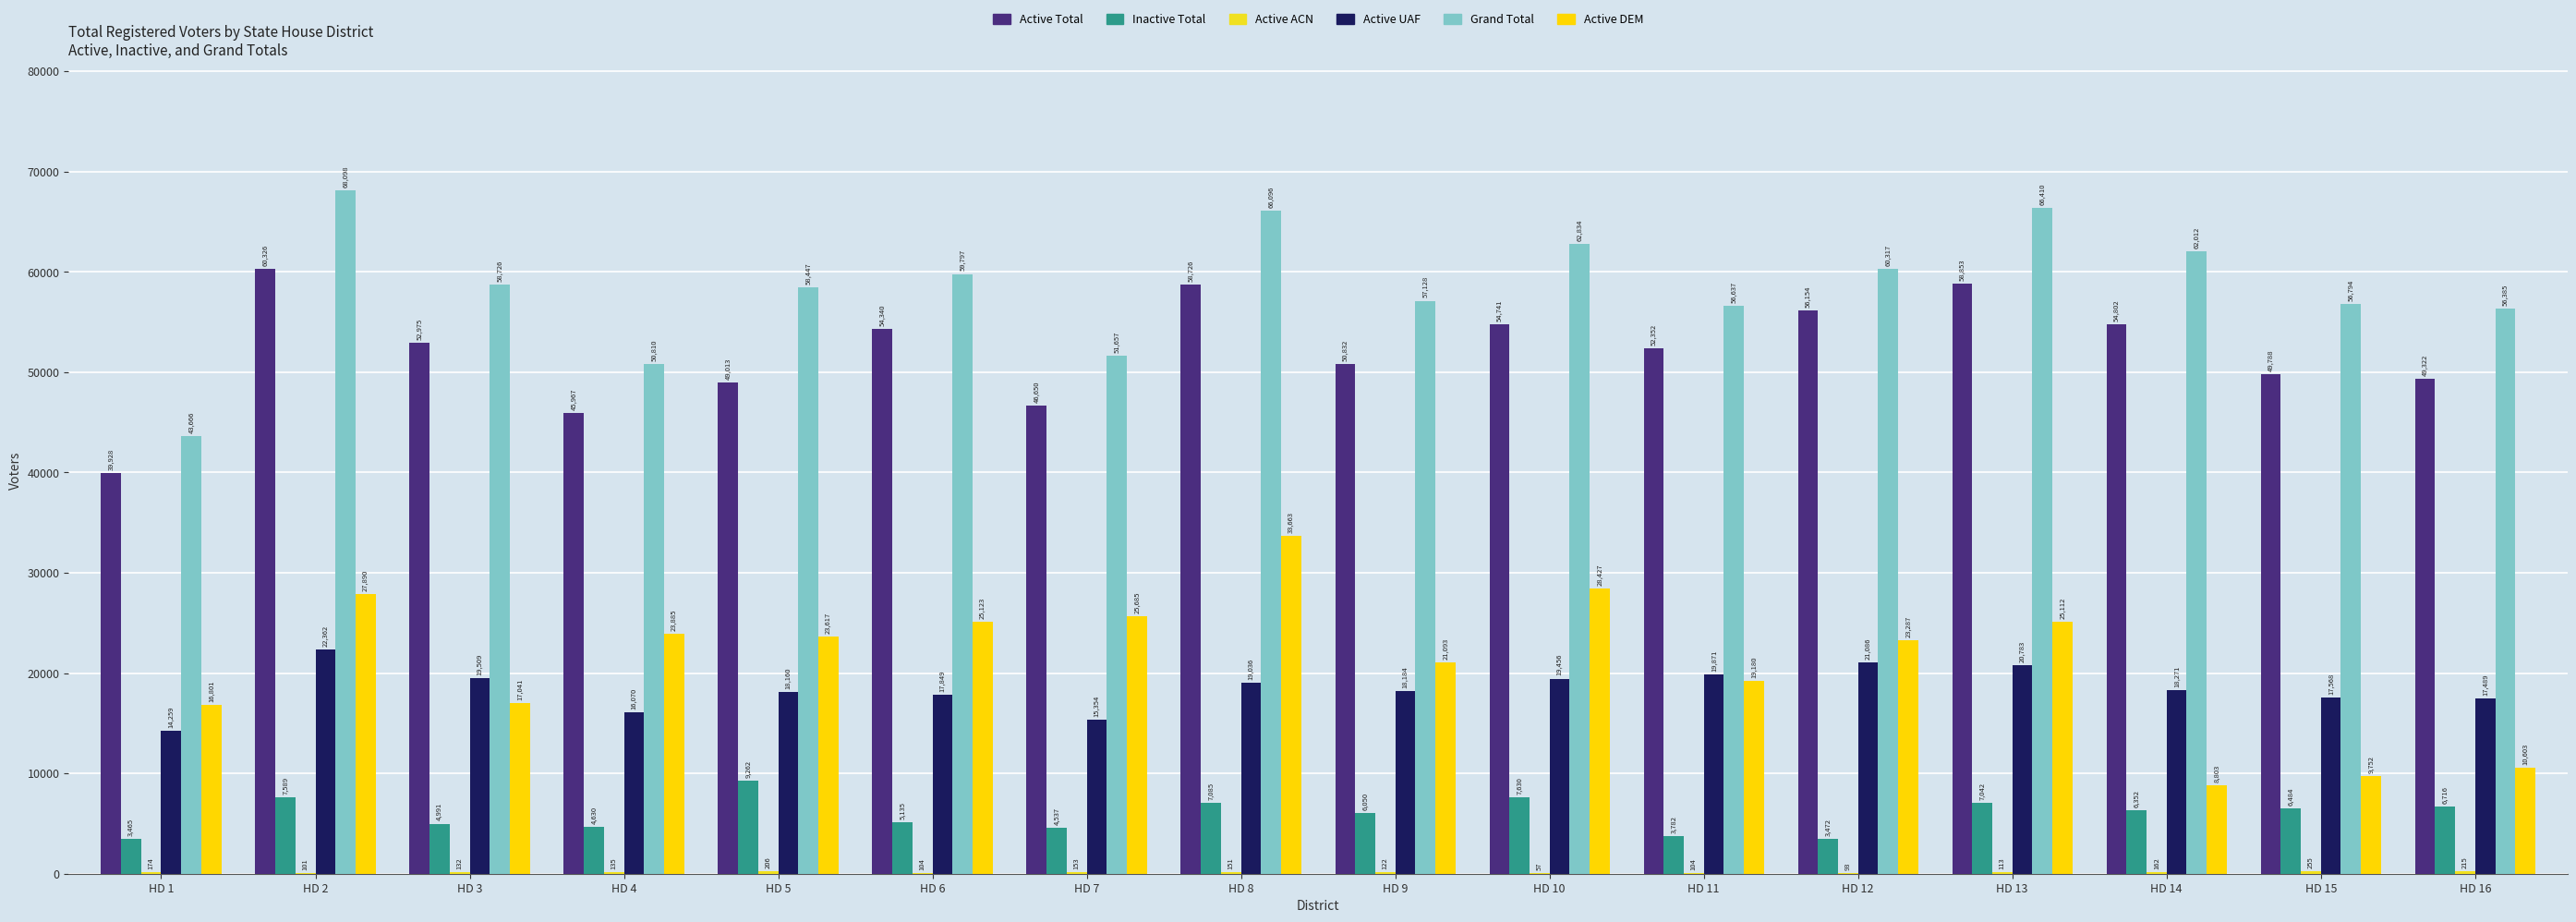

At which label does Active DEM first exceed 23617?

HD 2